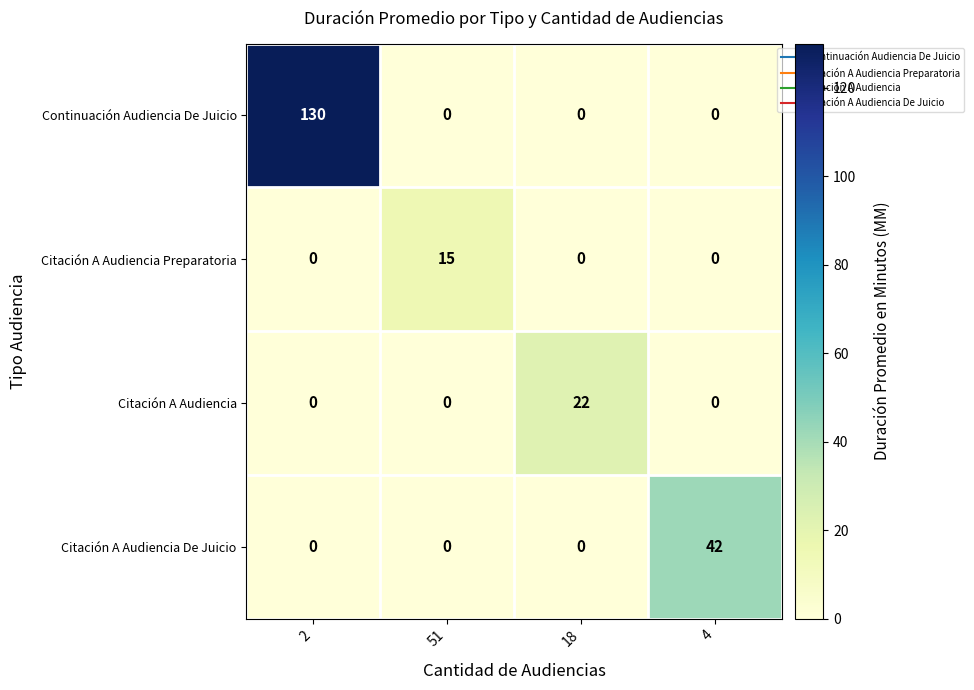

Which series has the largest range (max minus min)?

Continuación Audiencia De Juicio